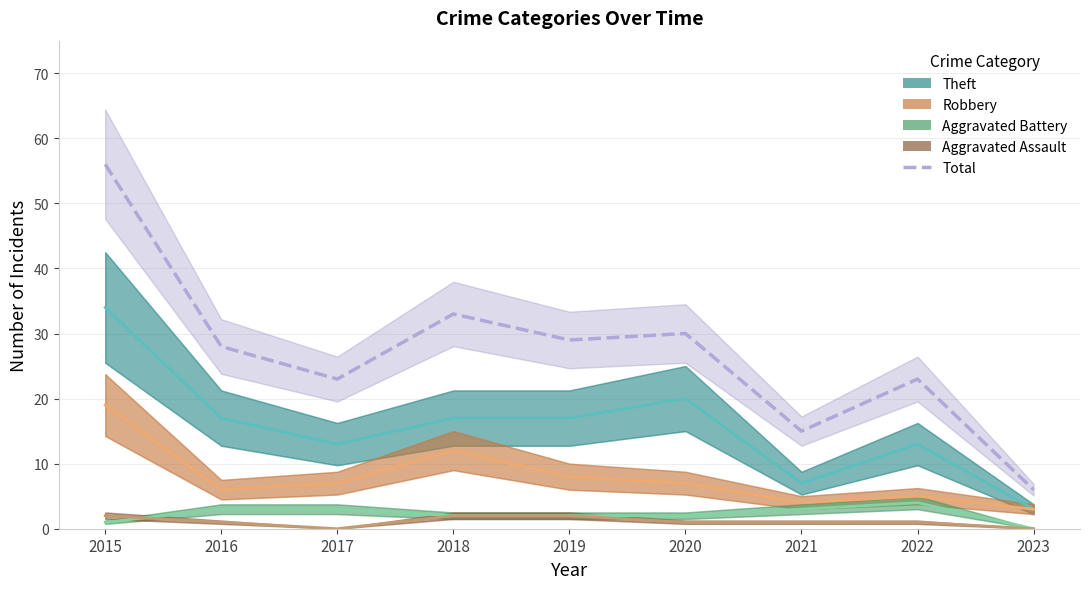

What is the difference between the Theft values at 2019 and 2022?

4